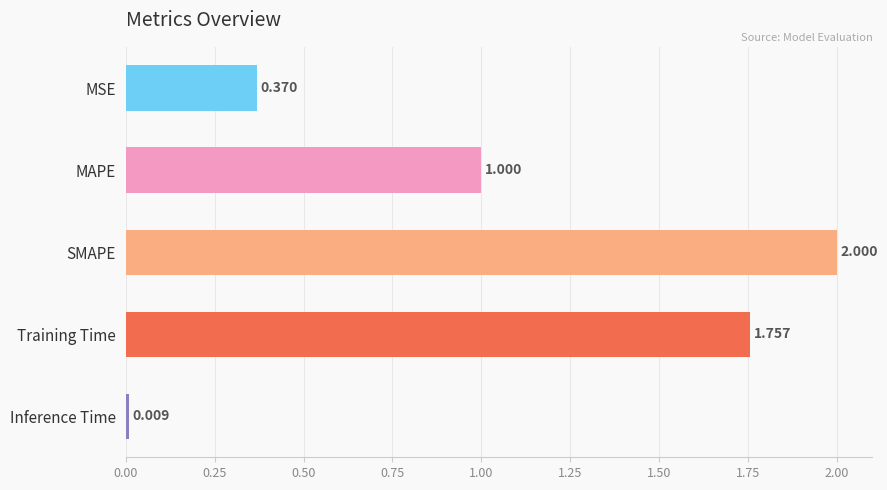

Which category has the highest value across all series?

SMAPE